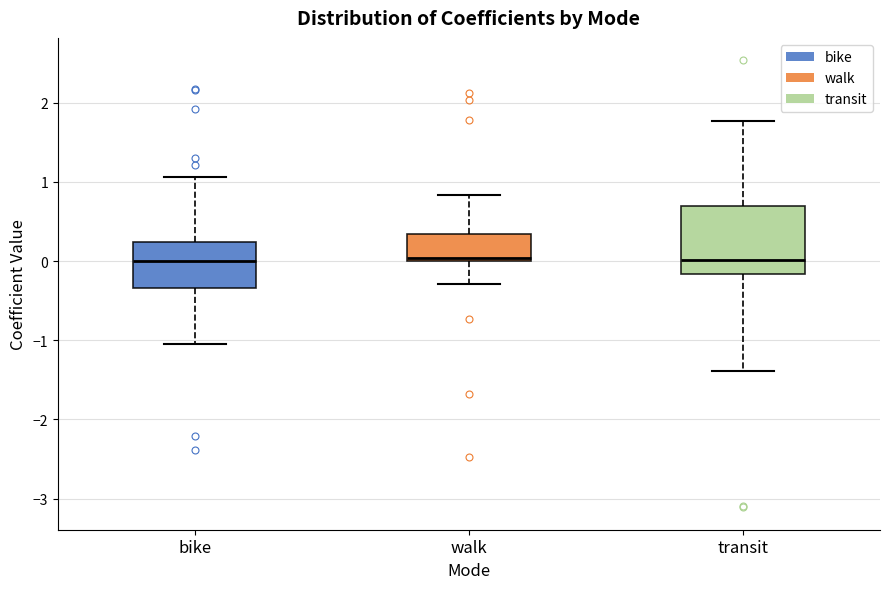

Where is the upper edge of the box for walk on the y-axis? The values are not printed on the chart, so give them approximately, as read against the axis.

0.3